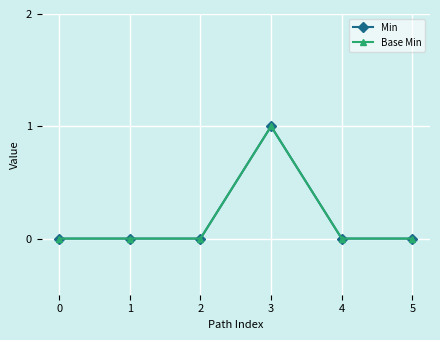

Reading left to right, transcribe all the data shown in this chart.

Min: 0=0	1=0	2=0	3=1	4=0	5=0
Base Min: 0=0	1=0	2=0	3=1	4=0	5=0